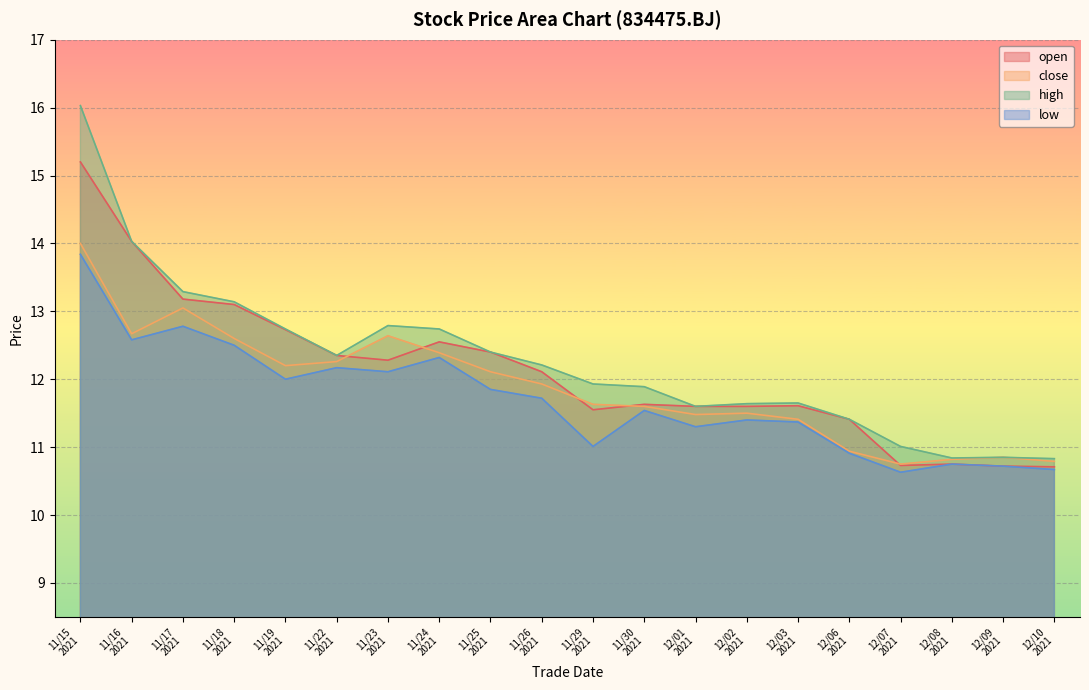

What is the average value of the low series?

11.7